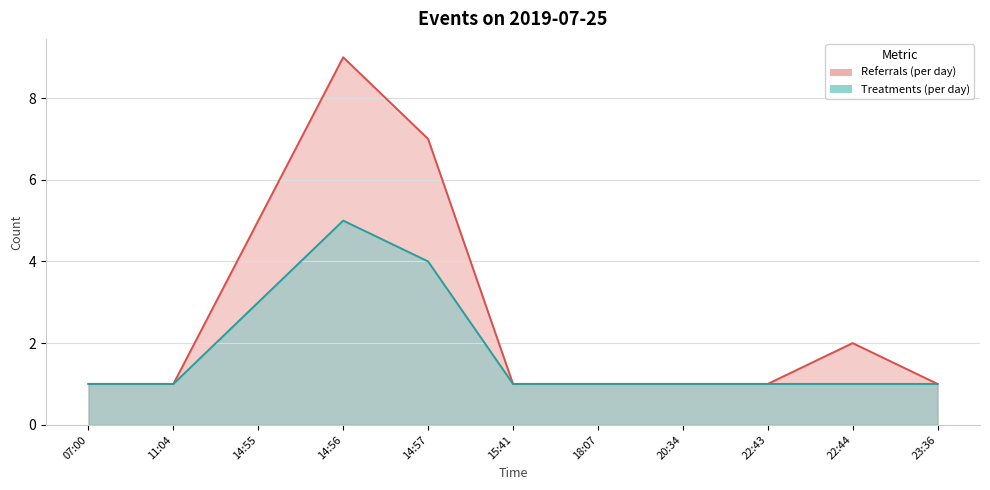

True or false: Referrals (per day) and Treatments (per day) cross at least once.

False